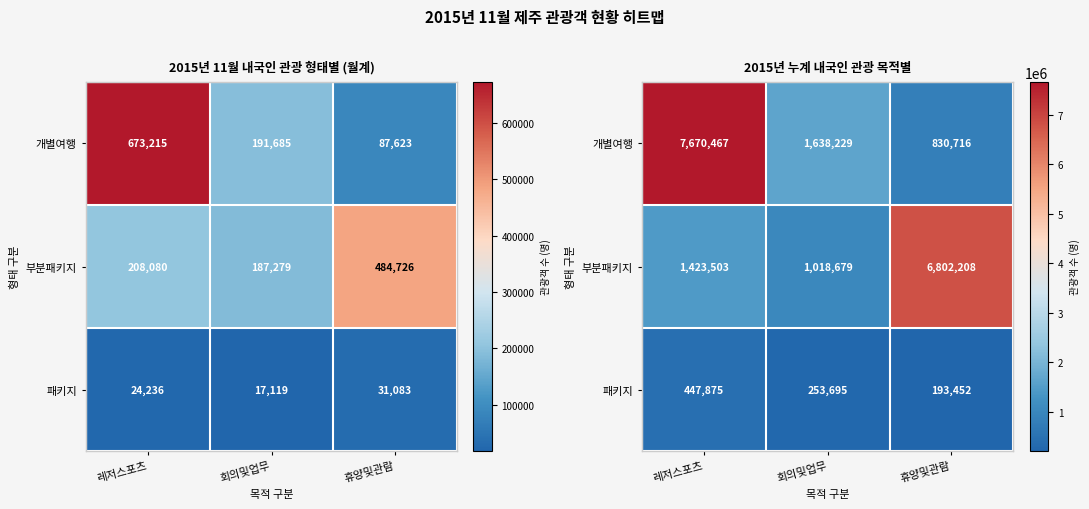

What is the approximate value of 패키지 at 휴양및관람, to the nearest 100?

193500